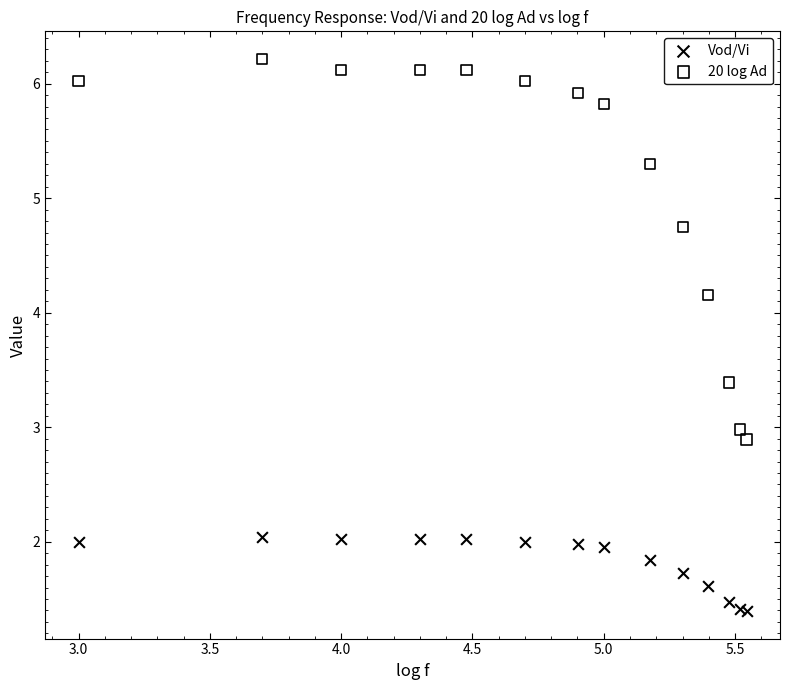

Which series reaches the maximum Y coordinate?

20 log Ad